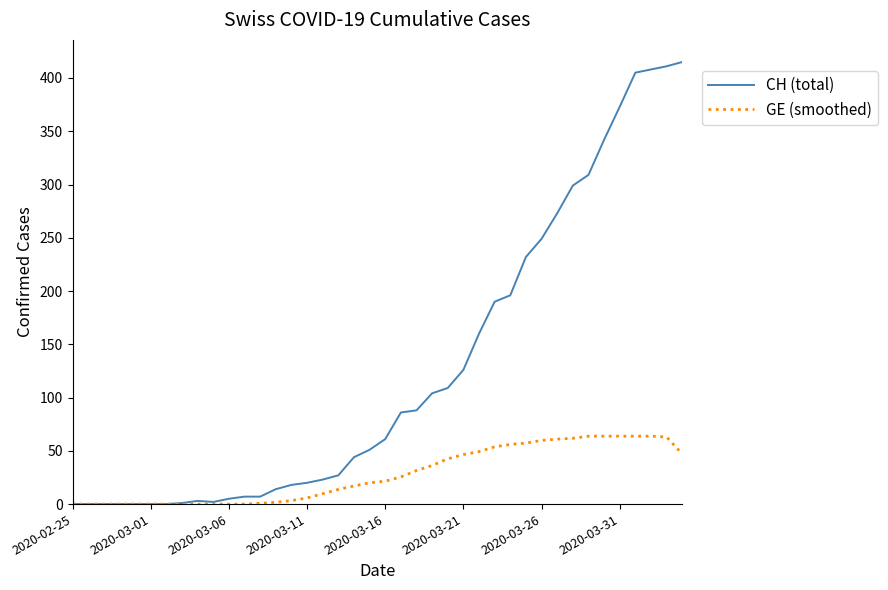

What is the difference between the second highest and second lowest values in the CH (total) series?

411.0